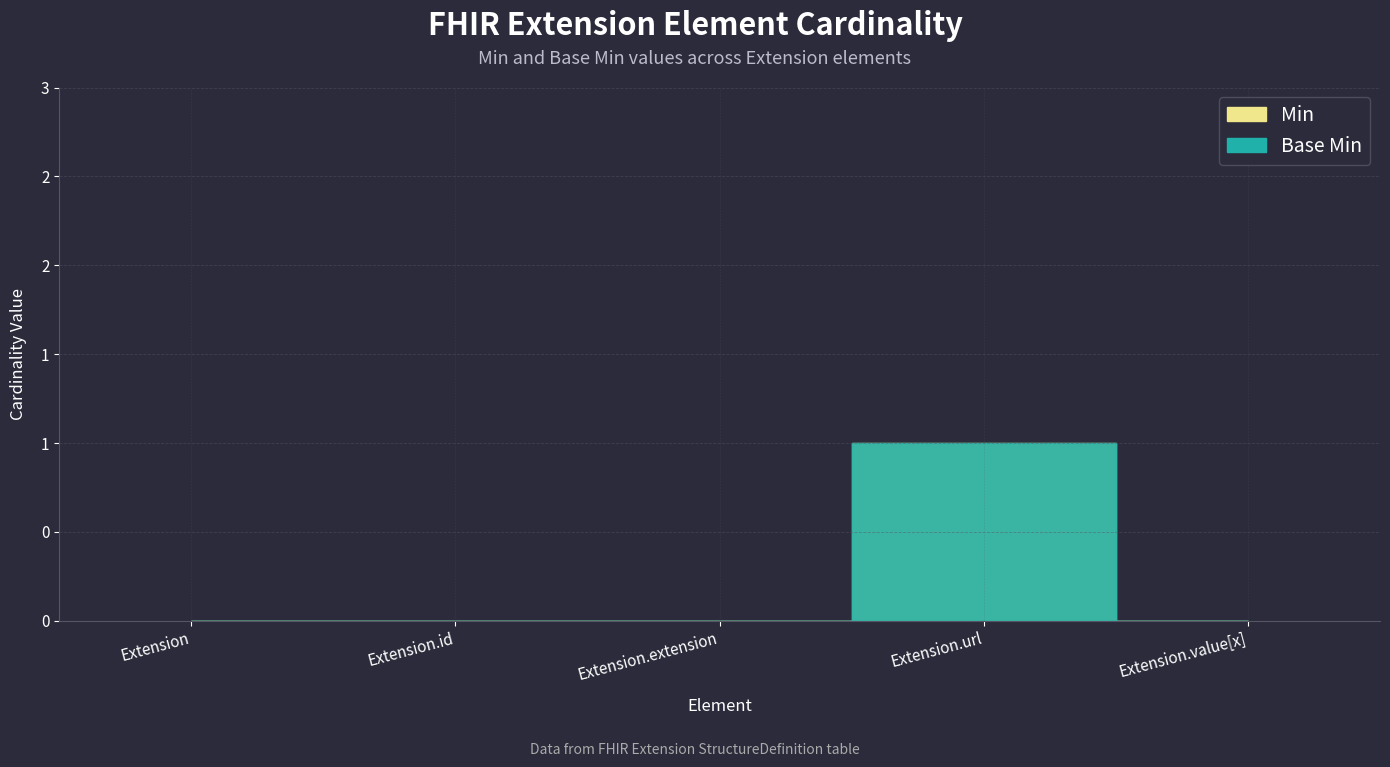

At which label is Base Min closest to 0?

Extension